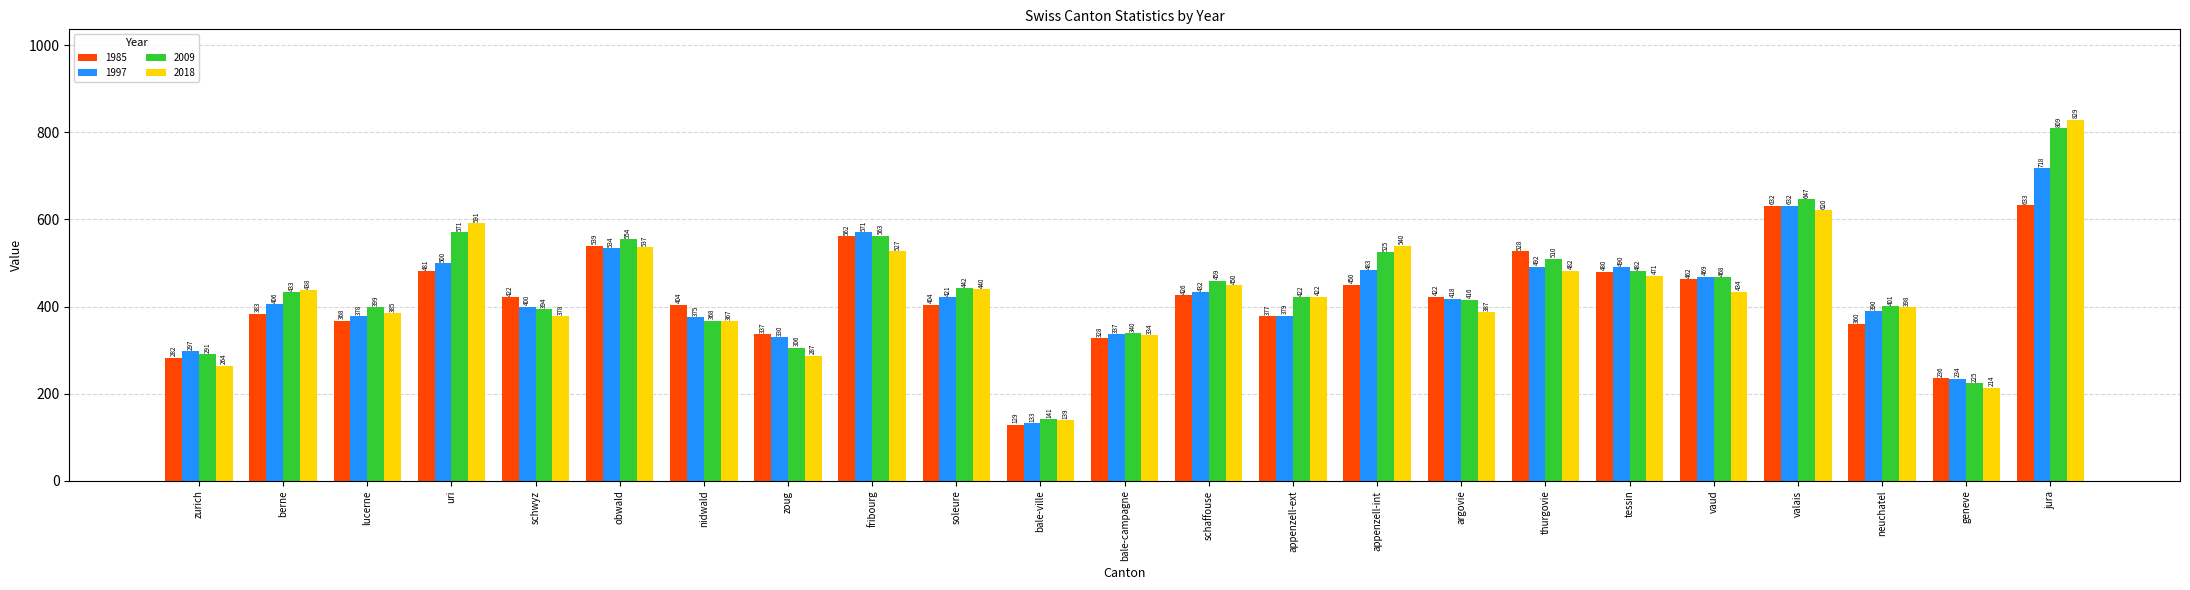

What is the average value of the 2018 series?

432.0